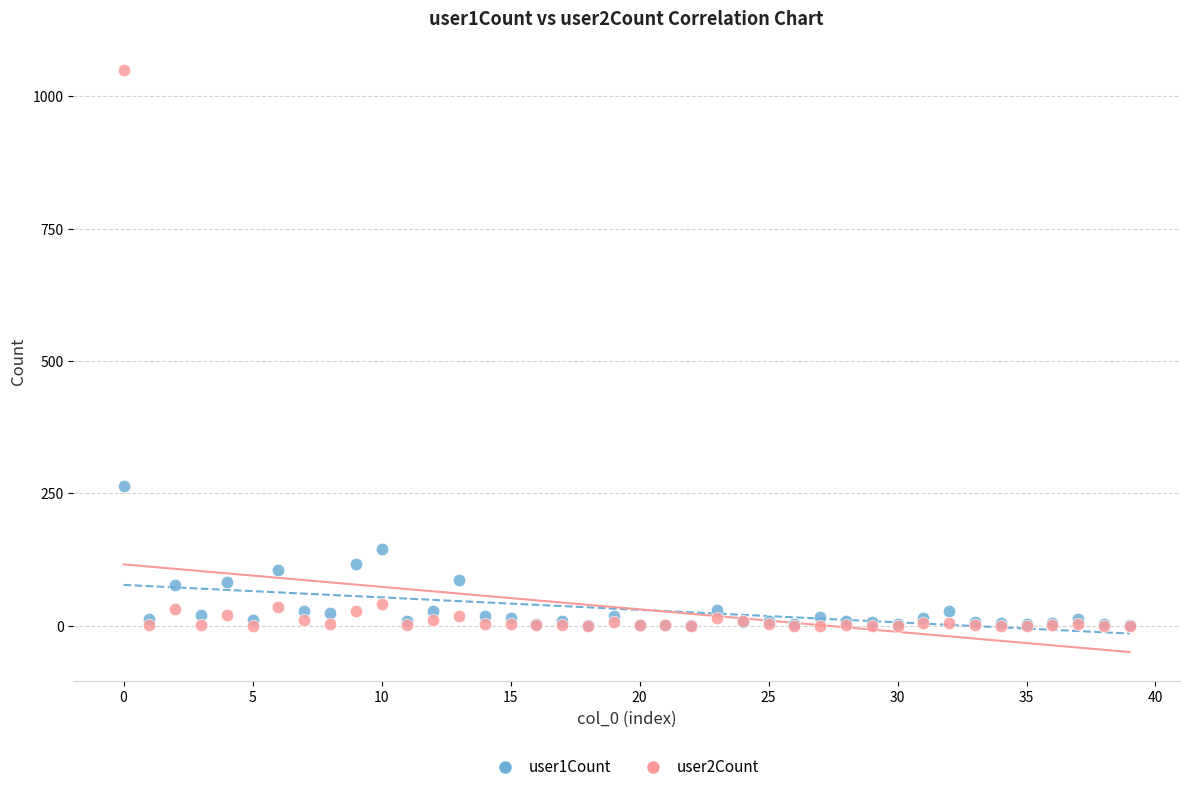

Across all series, what Y value is closest to 524?

264